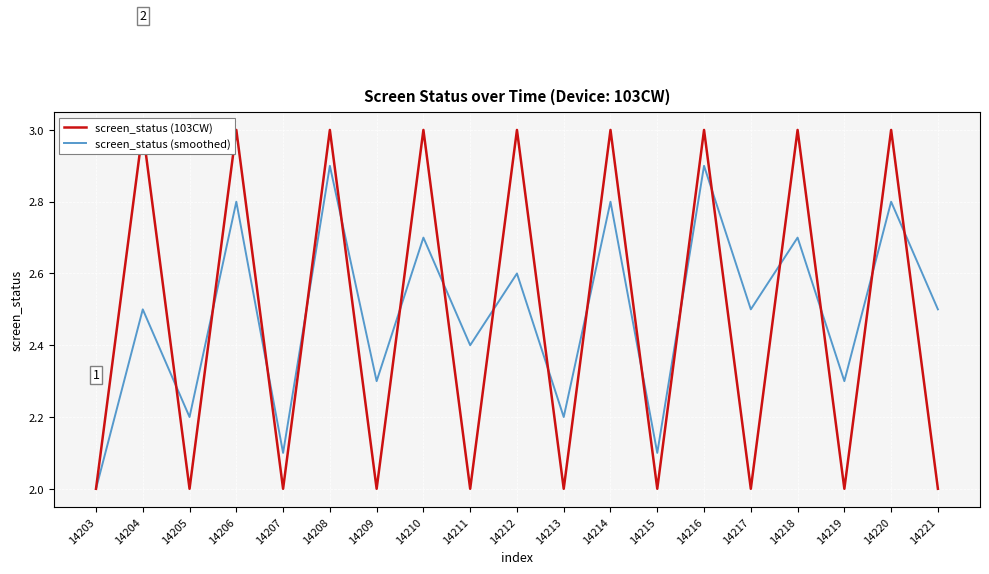

What is the maximum value shown in the chart?

3.0